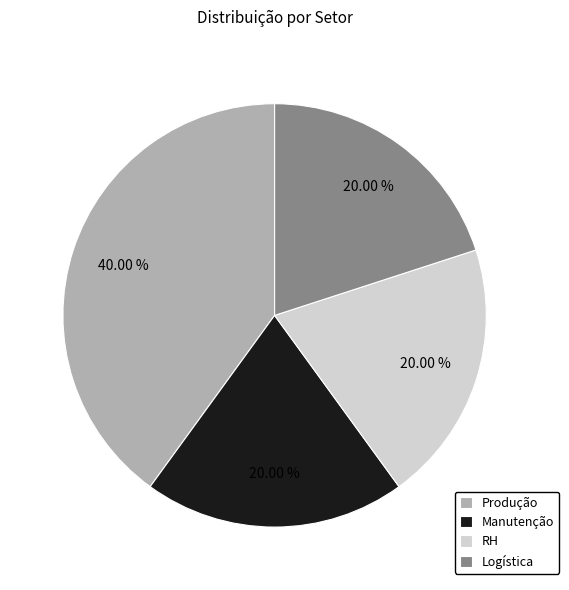

Approximately how many times larger is the value at Manutenção compared to Produção?

0.5